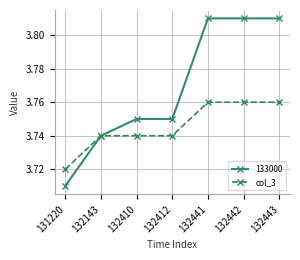

The col_3 series shows 6.7 at 132412. True or false?

False